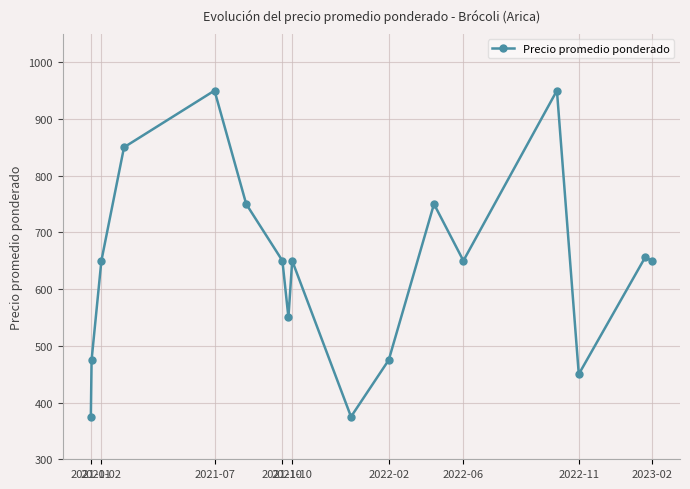

What is the greatest value displayed?

950